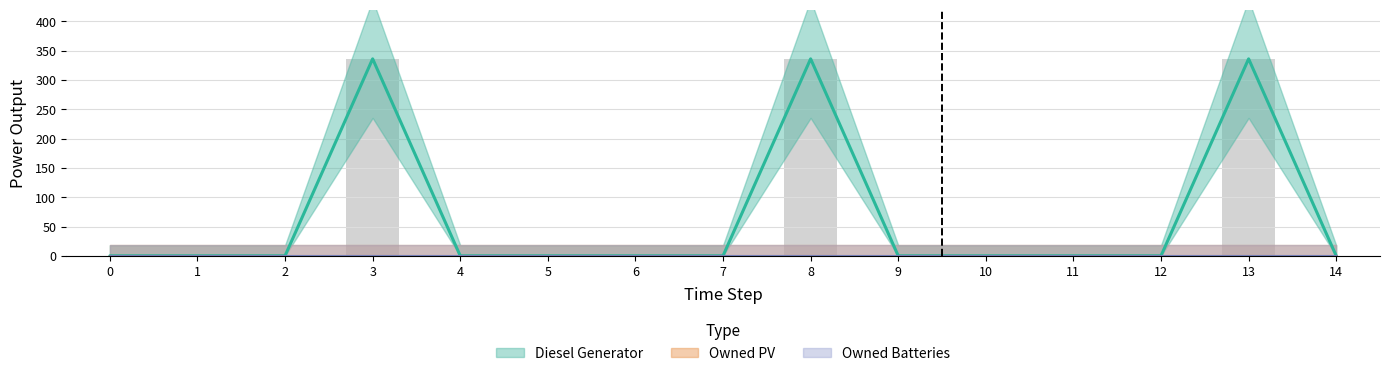

True or false: Diesel Generator has a value of 336 at 8.

True